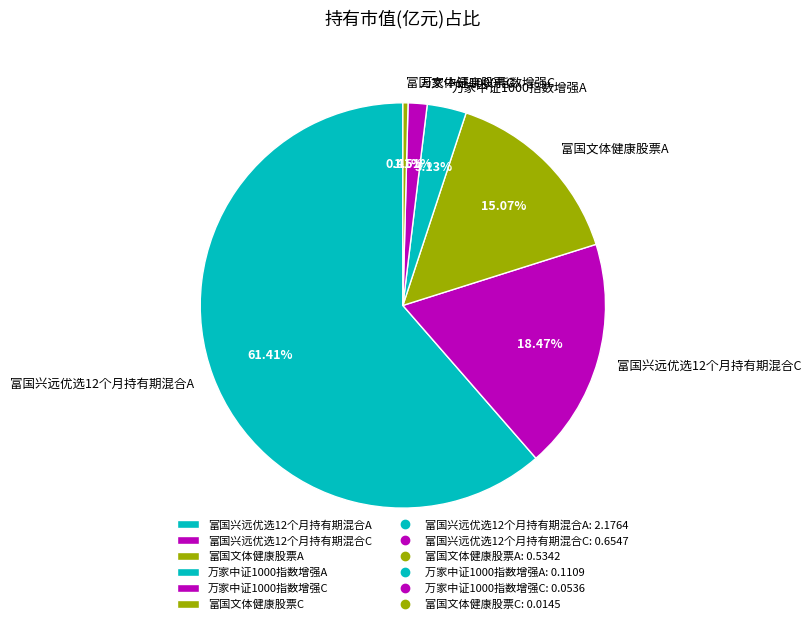

Which slice is the smallest?

富国文体健康股票C